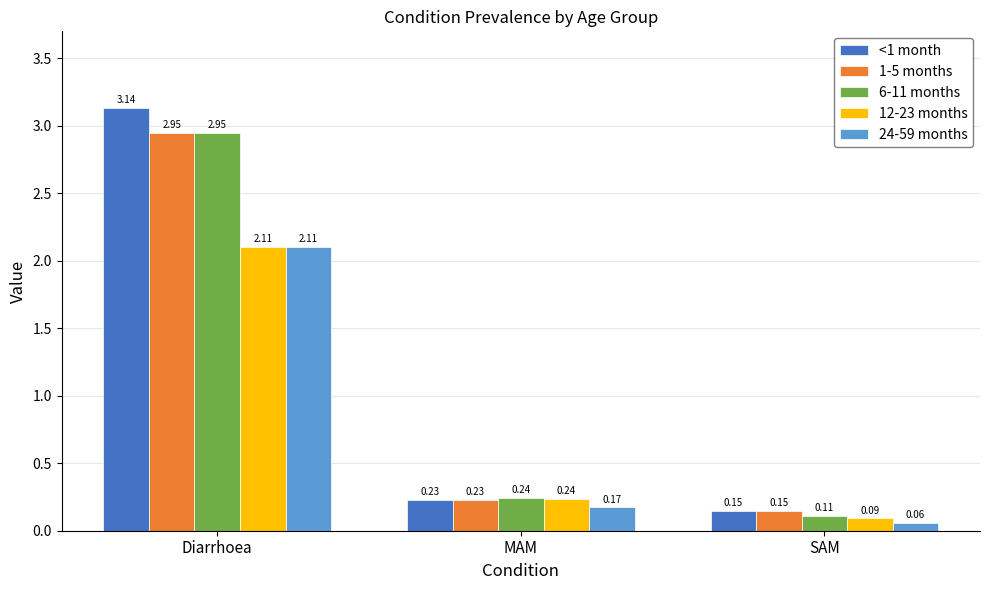

Which series changed the most between Diarrhoea and SAM?

<1 month